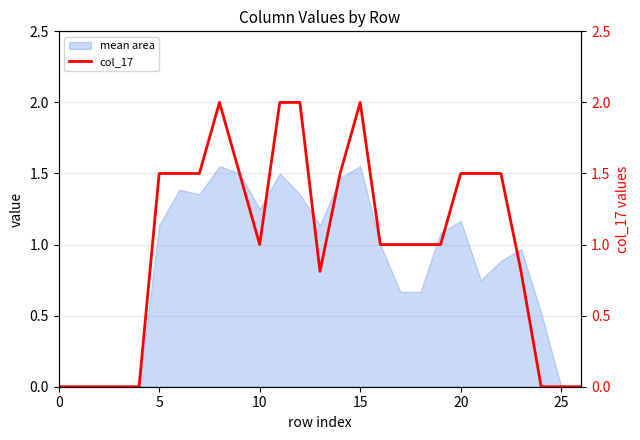

Does the chart display data point markers on the line(s)?

No